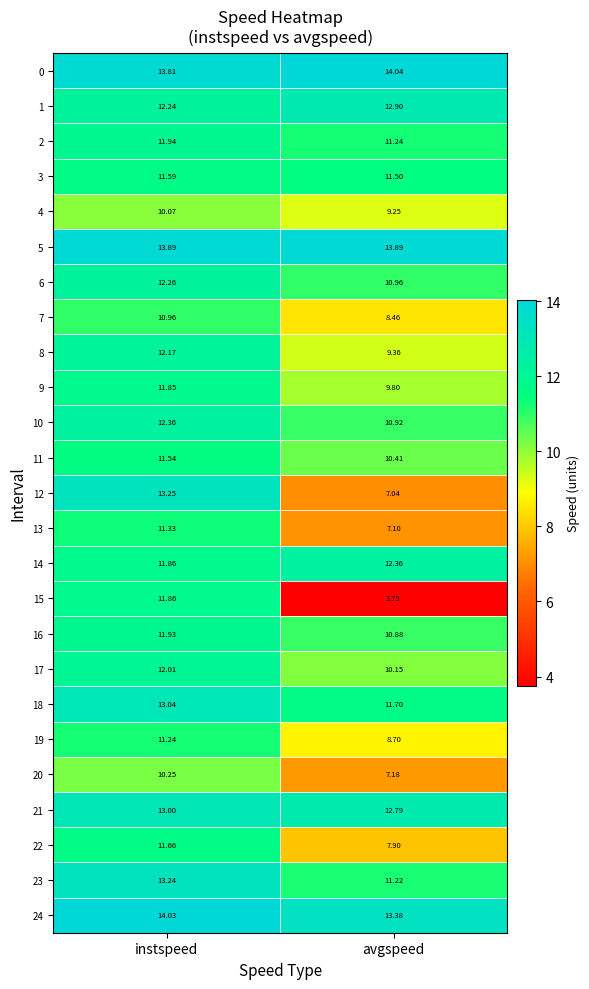

Which series has the largest total across all categories?

0